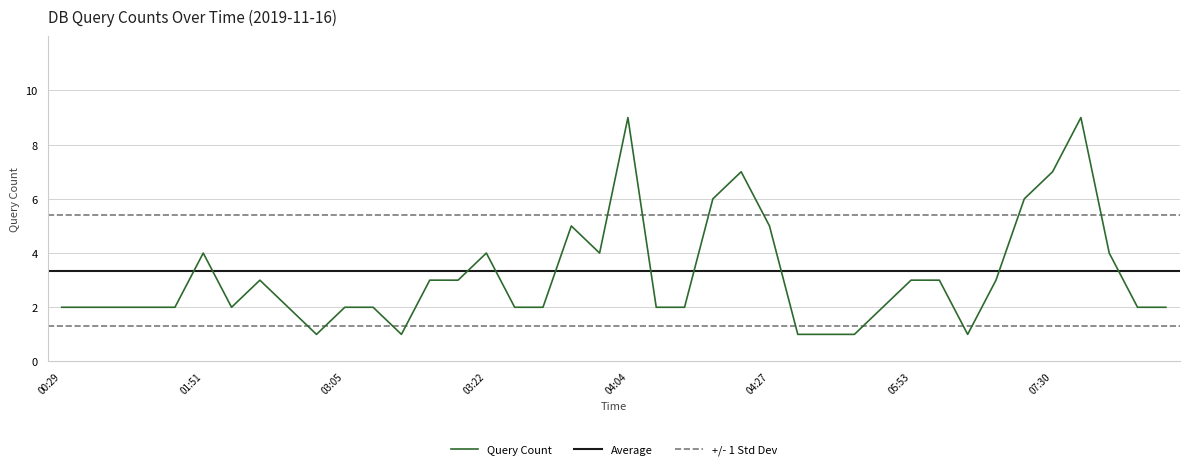

Reading right to left, transcribe all the data shown in this chart.

2	2	4	9	7	6	3	1	3	3	2	1	1	1	5	7	6	2	2	9	4	5	2	2	4	3	3	1	2	2	1	2	3	2	4	2	2	2	2	2